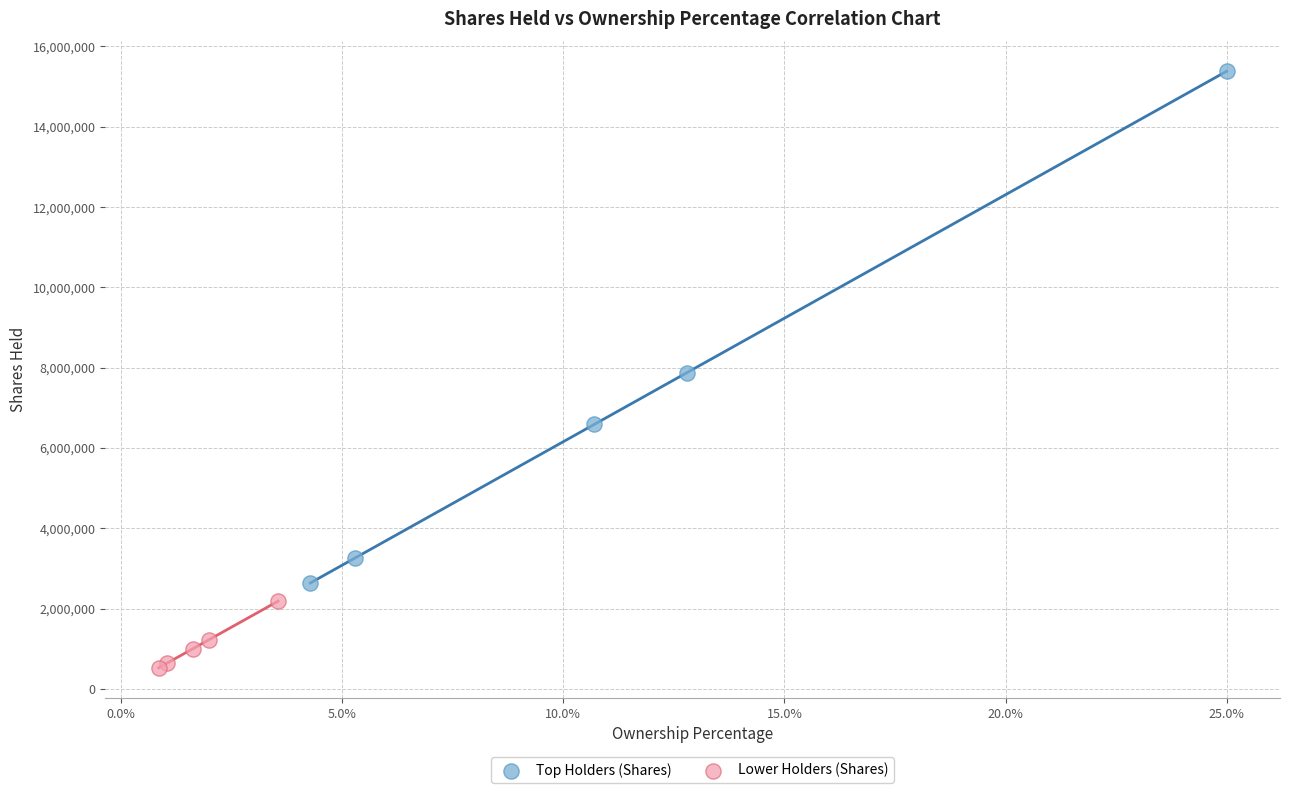

Which series reaches the minimum Y coordinate?

Lower Holders (Shares)